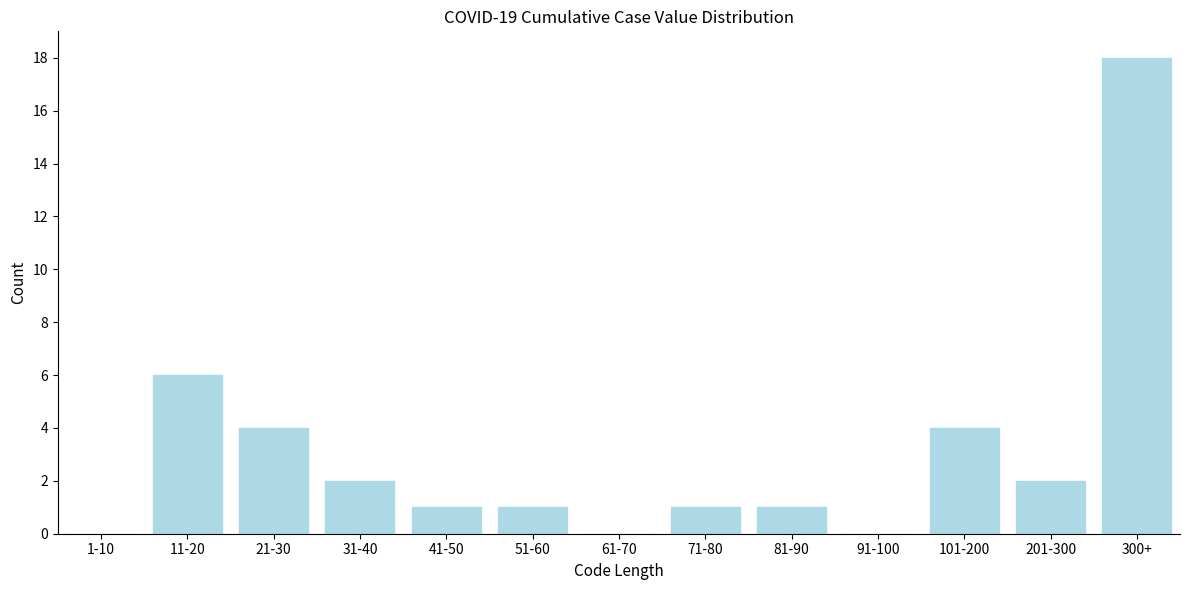

Reading left to right, transcribe all the data shown in this chart.

1-10=0	11-20=6	21-30=4	31-40=2	41-50=1	51-60=1	61-70=0	71-80=1	81-90=1	91-100=0	101-200=4	201-300=2	300+=18